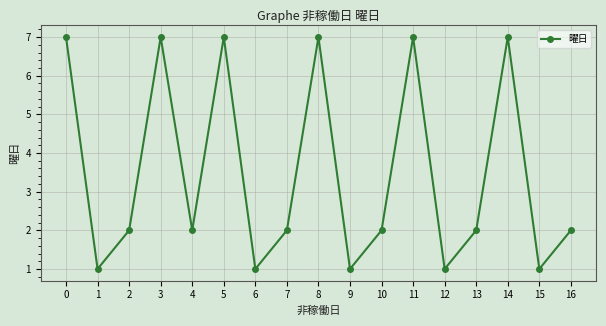

What is the value of the 10th point from the left?

1